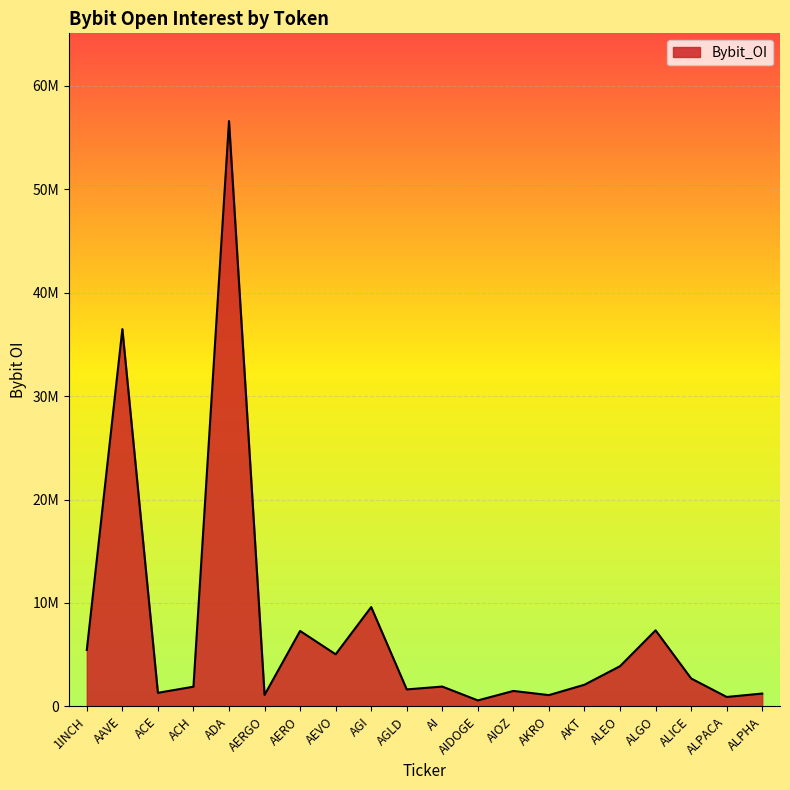

How many points are lower than both their immediate neighbors (excluding endpoints)?

7